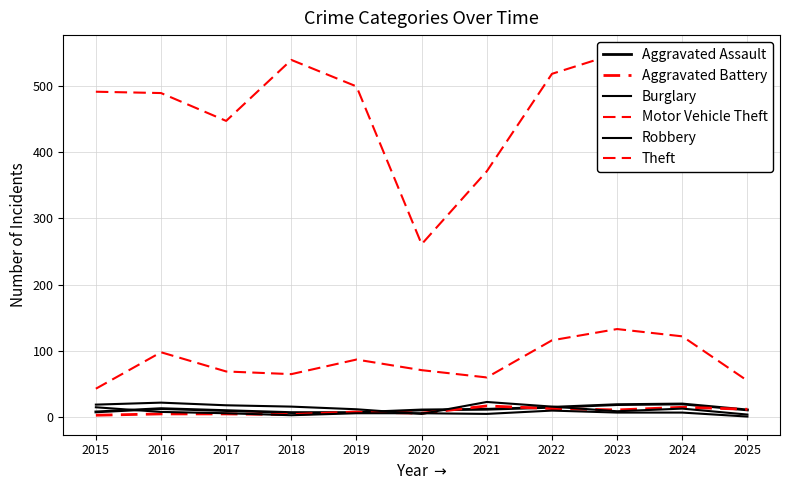

True or false: Robbery and Aggravated Battery intersect in this chart.

True